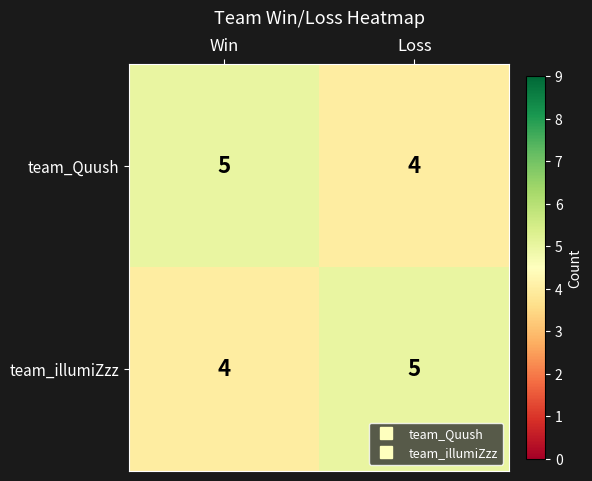

The value of team_illumiZzz at Win is 2. True or false?

False